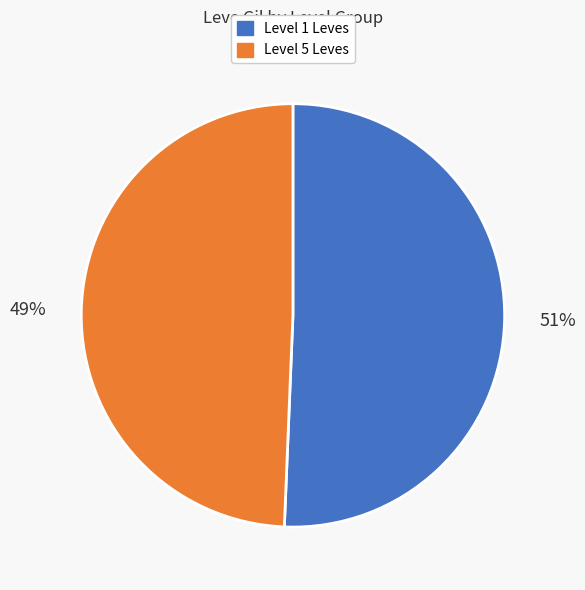

Is there a majority slice in this chart?

Yes